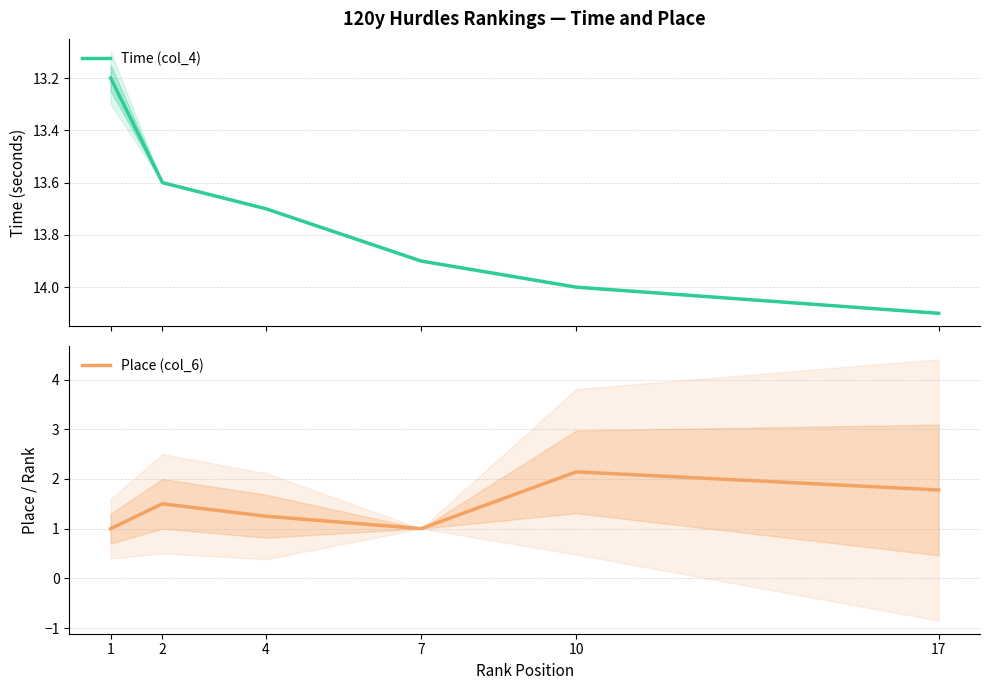

True or false: Time (col_4) has more than 2 points higher than both neighbors.

False